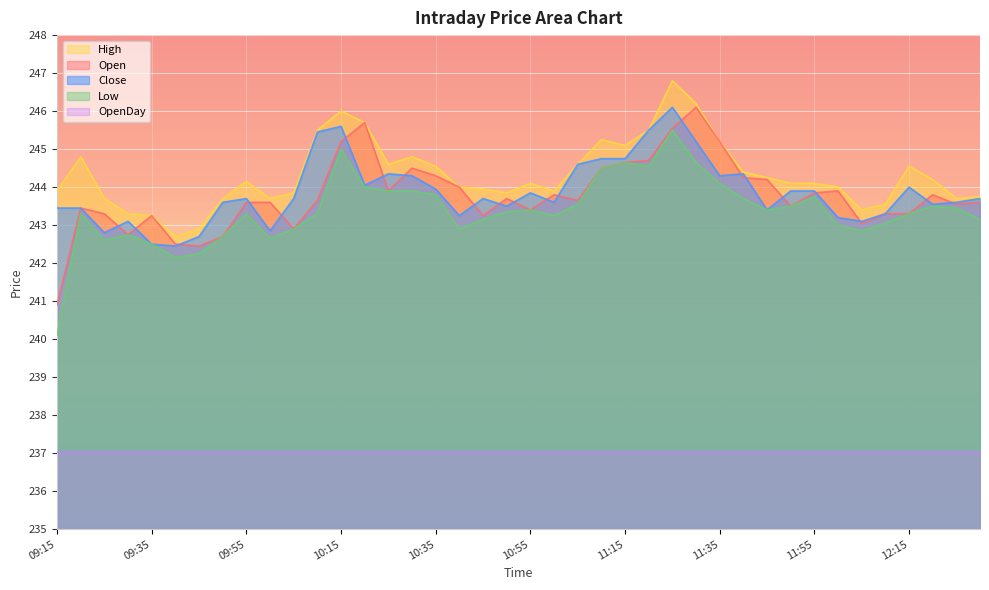

Between 11:15 and 09:15, which is larger?

11:15